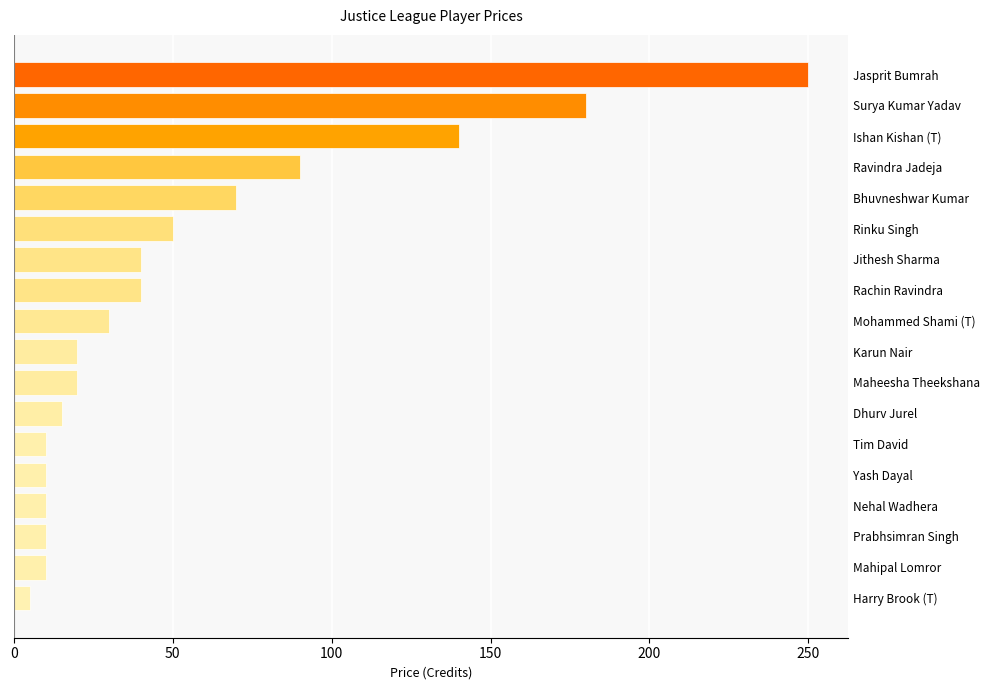

Are the bars grouped side by side (vs. stacked)?

No